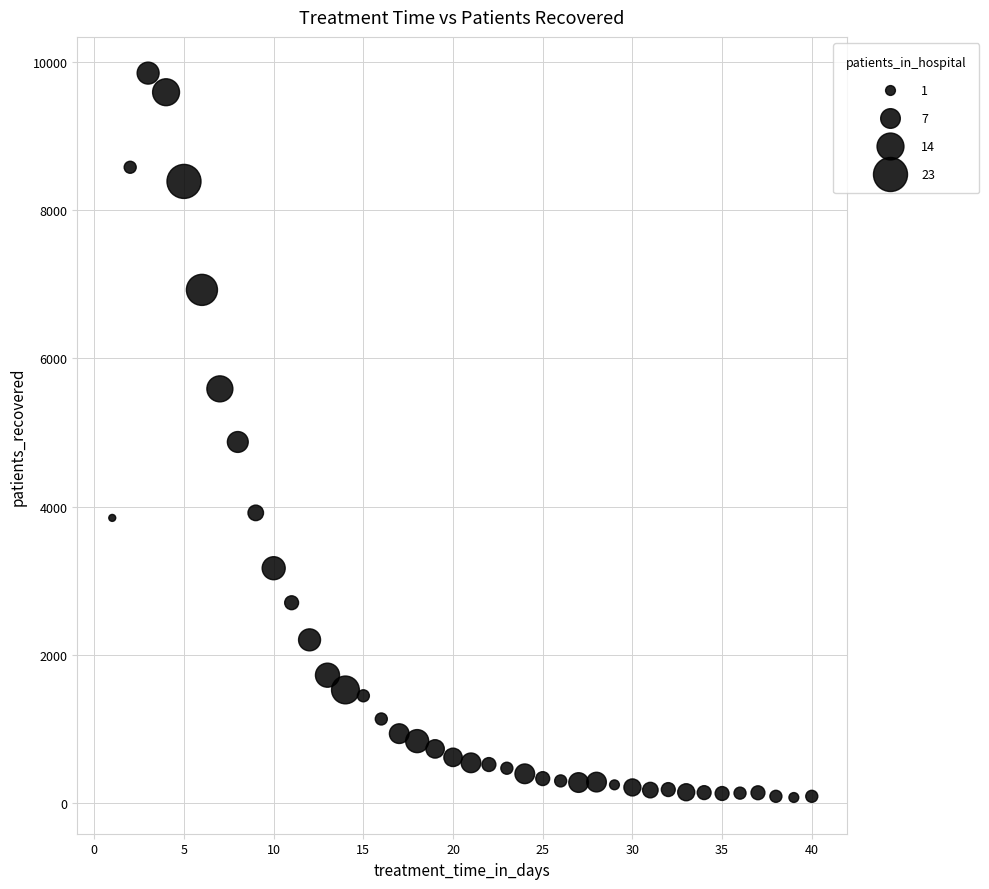

What is the range of Y values (max minus min)?

9778